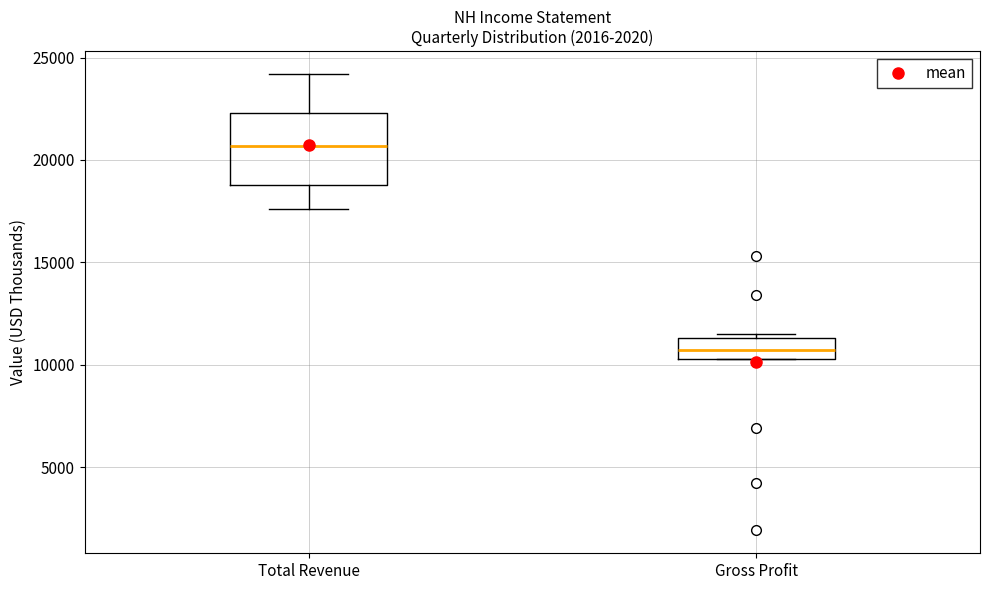

Which box is the tallest, from its lower edge to its upper edge?

Total Revenue